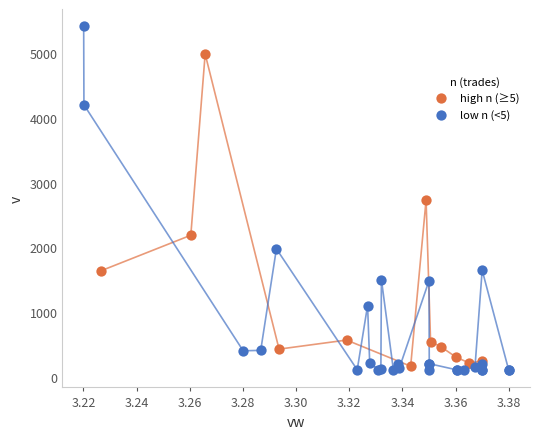

Which series has the largest Y range (max minus min)?

low n (<5)